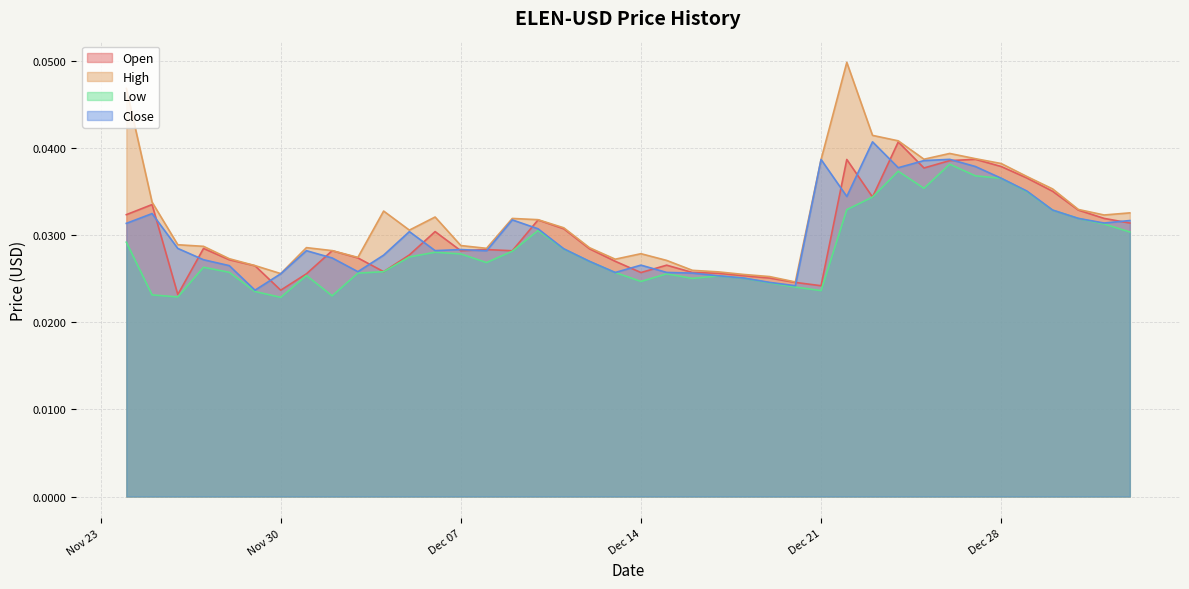

Which category has the highest value across all series?

2021-12-22